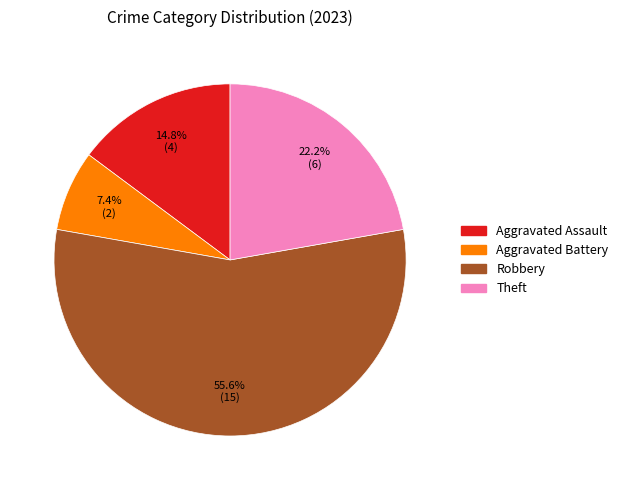

Is there any slice that represents more than half of the pie?

Yes